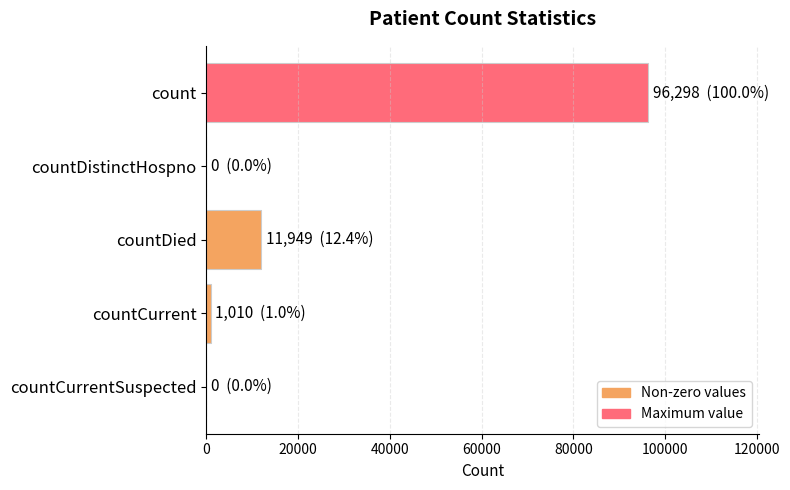

Which has a higher value, countDistinctHospno or countDied?

countDied